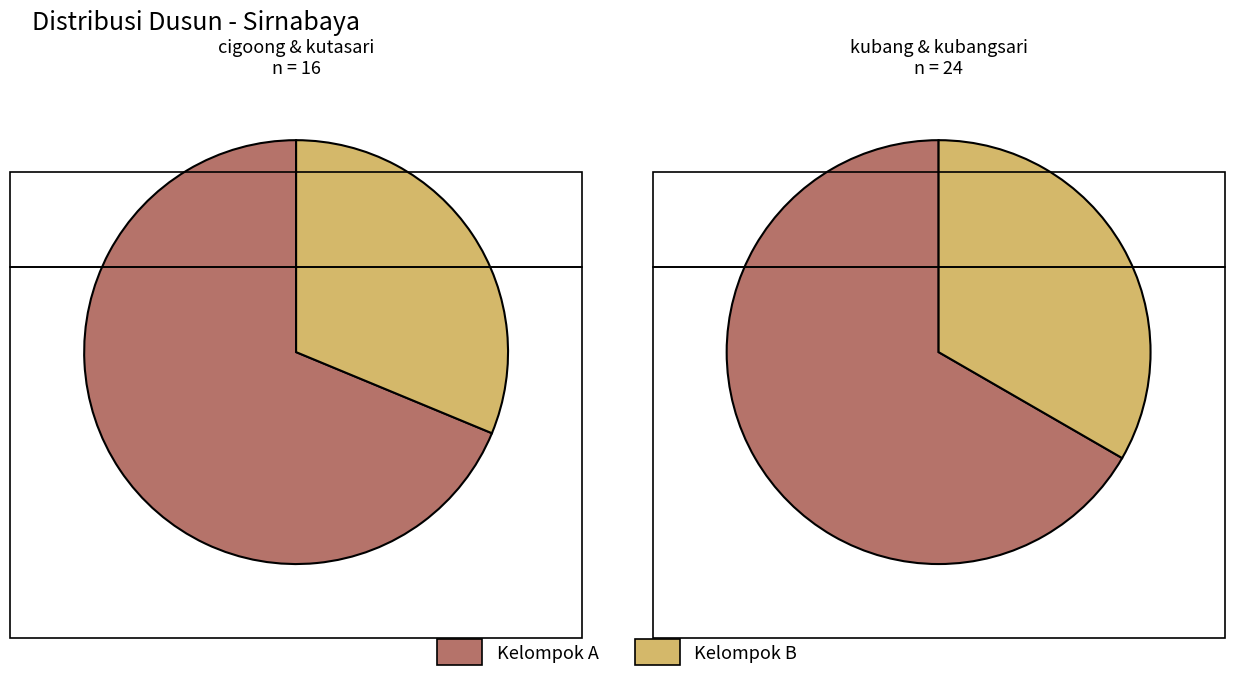

Count the number of slices in the pie.

4